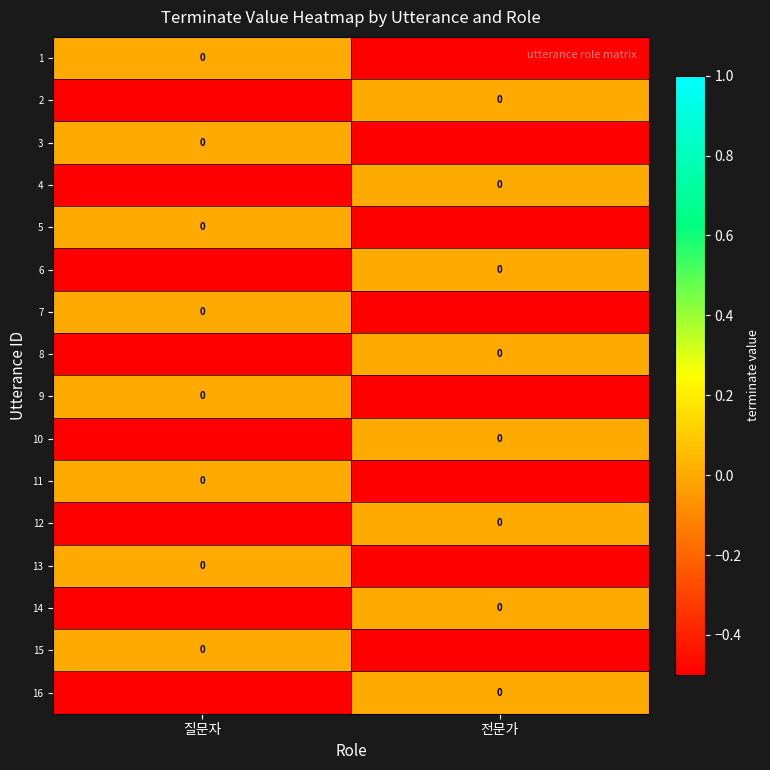

What is the difference between the highest and lowest values at 전문가?

0.5